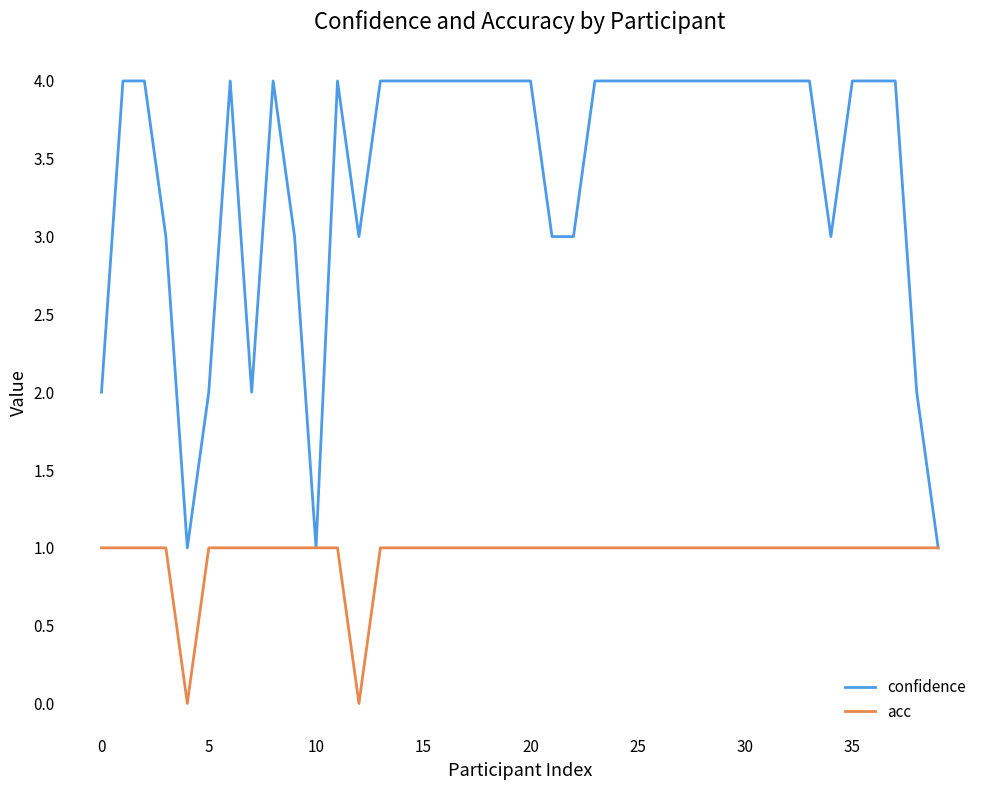

What is the maximum value shown in the chart?

4